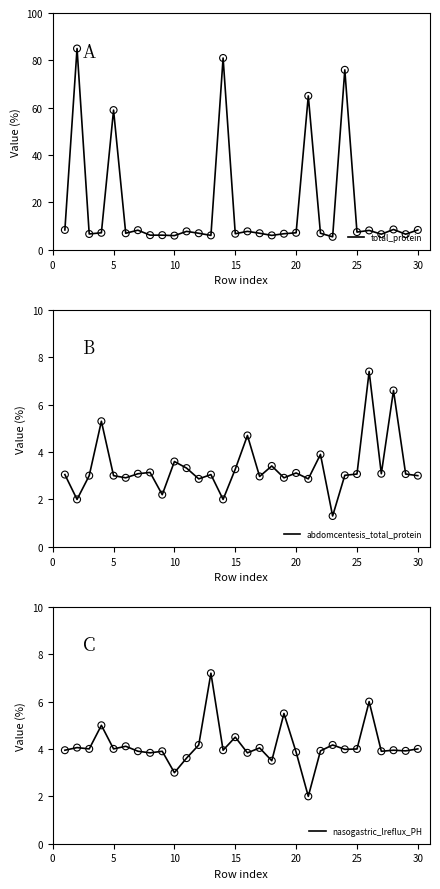

The total_protein series shows 6.8 at 15. True or false?

True